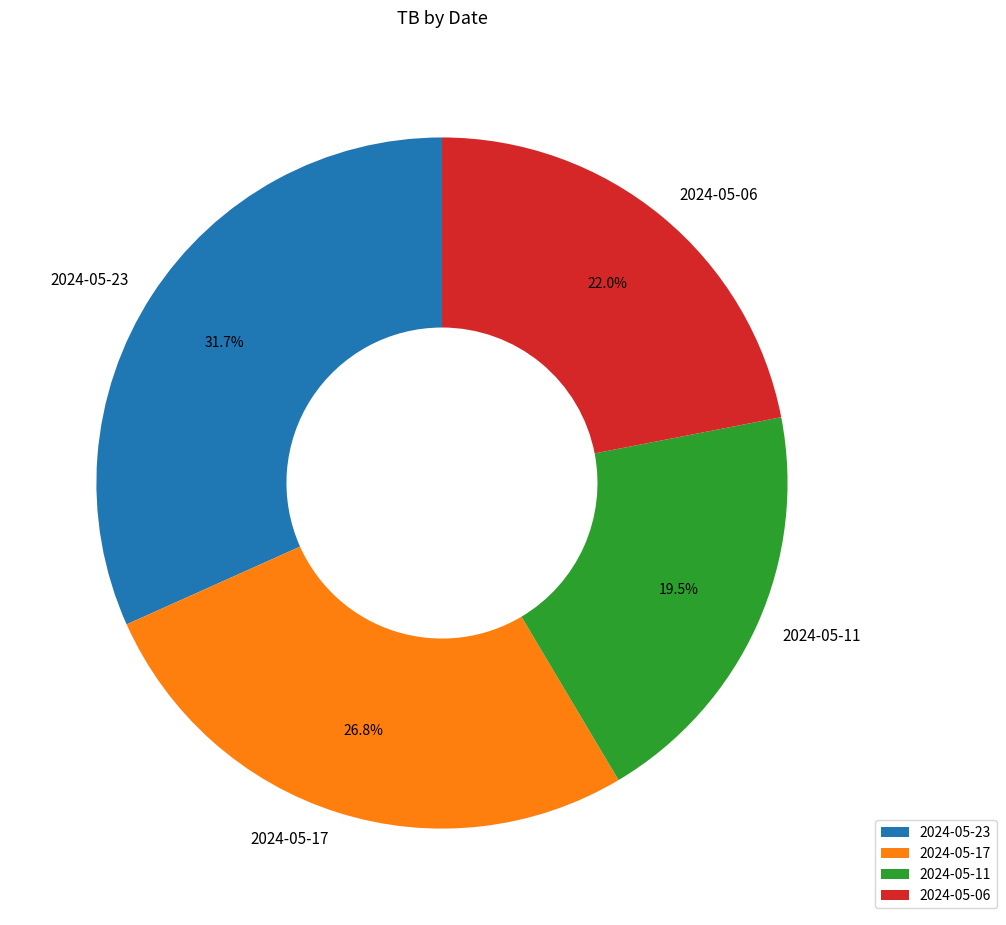

Rank the categories by value from lowest to highest.

2024-05-11, 2024-05-06, 2024-05-17, 2024-05-23